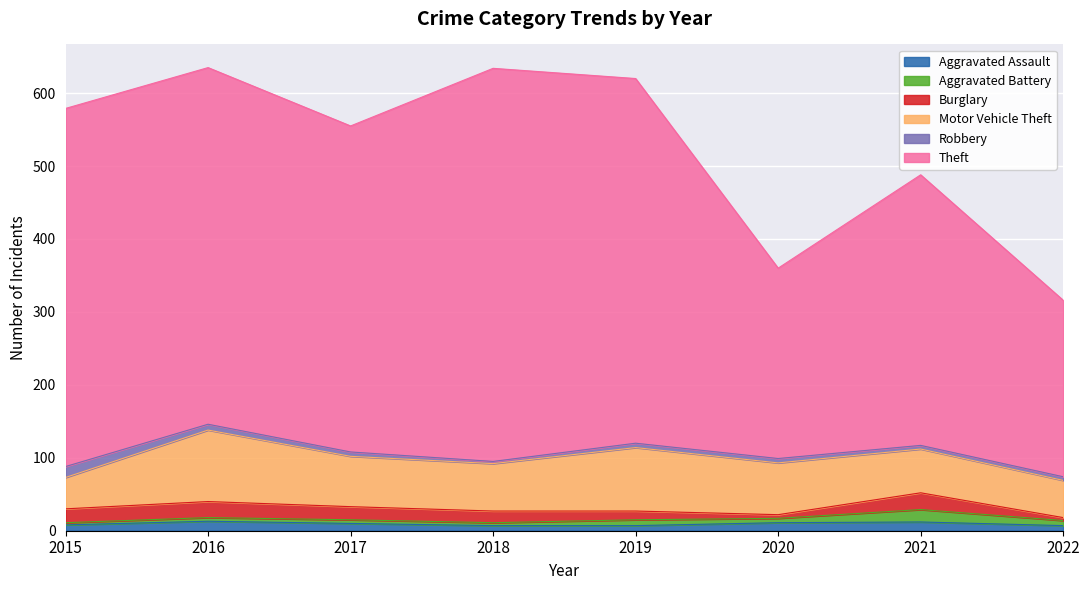

What is the difference between the maximum and second lowest values in the Robbery series?

10